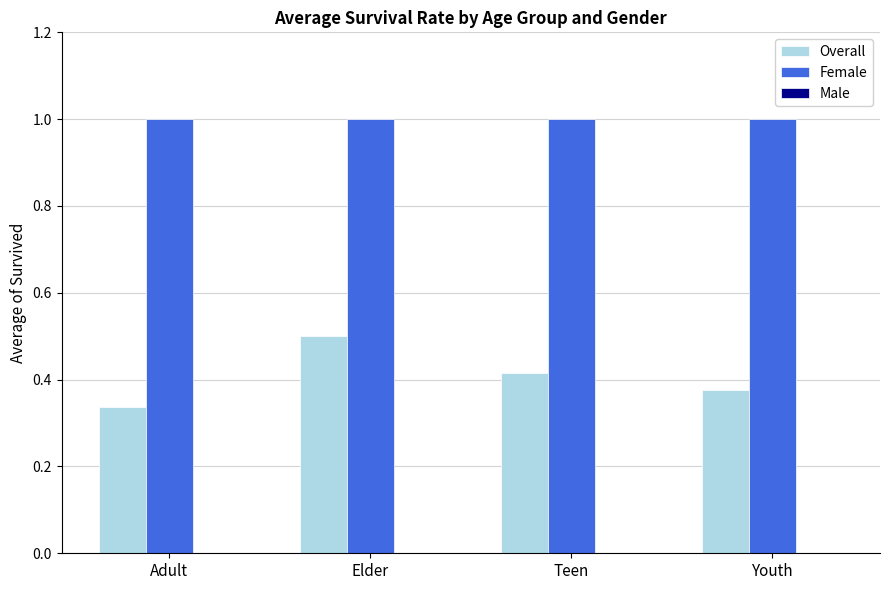

At which label does Overall reach its peak?

Elder